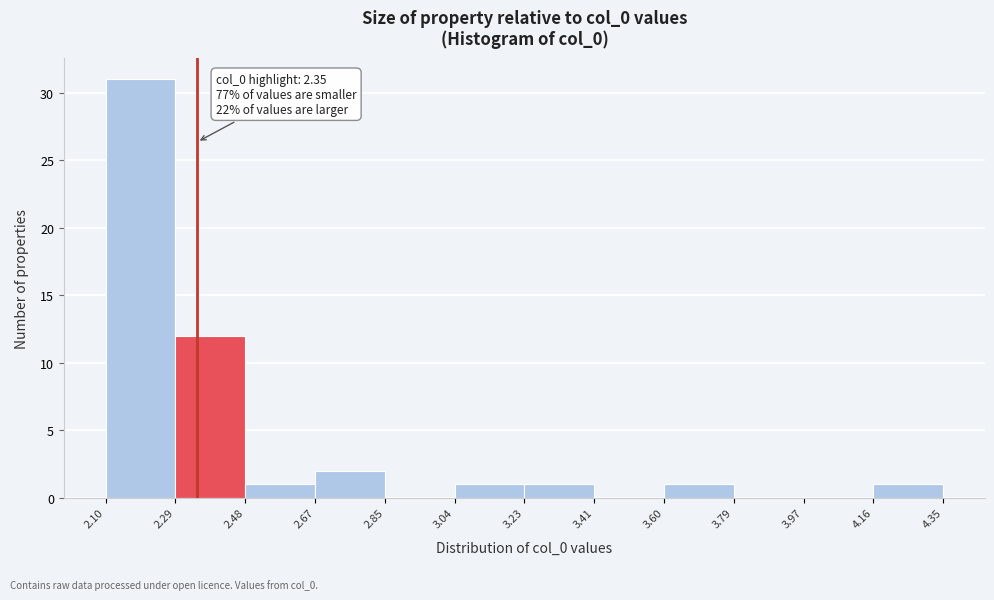

Which range on the x-axis has the tallest bar?

2.10 to 2.29